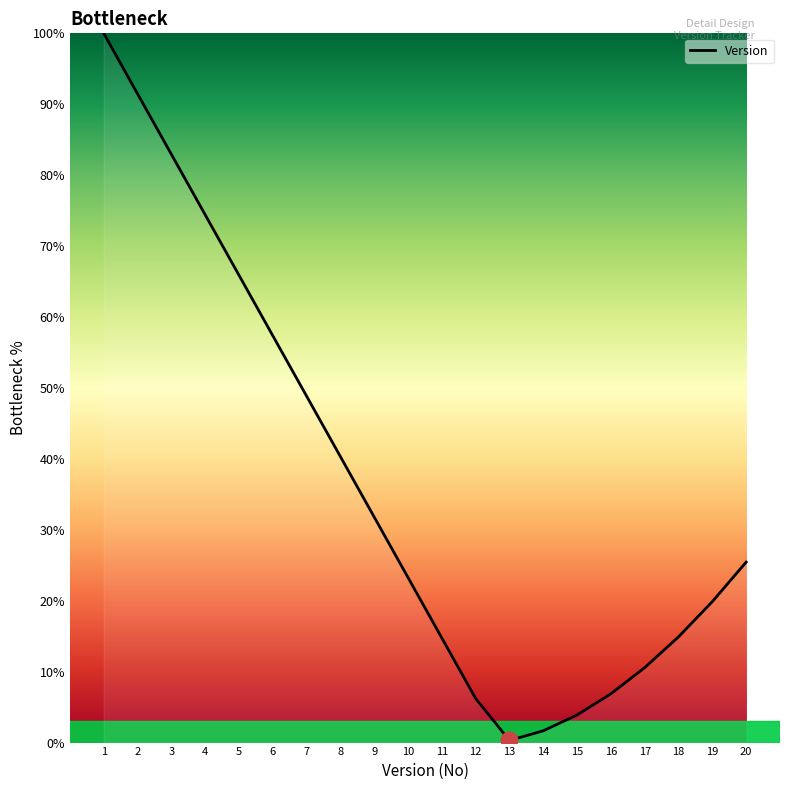

What is the change in value from 6 to 12?

-51.2